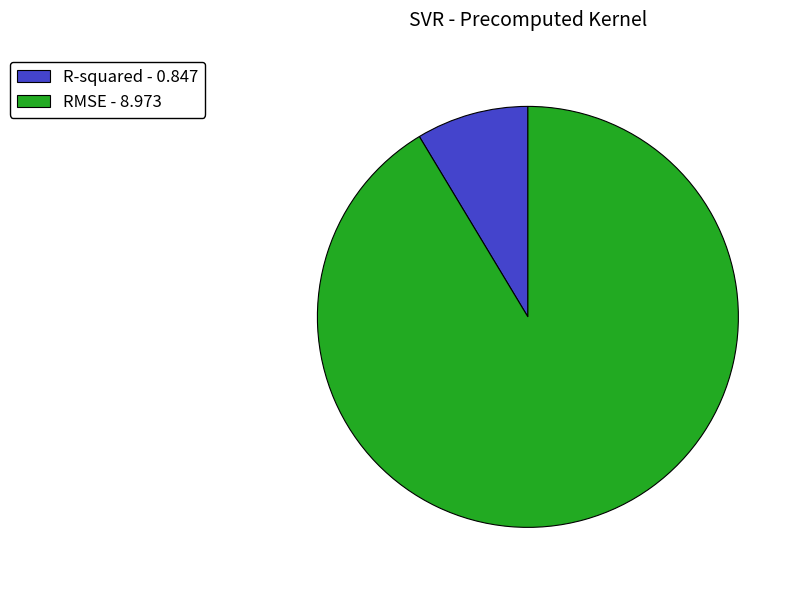

What is the smallest slice in the pie chart?

R-squared